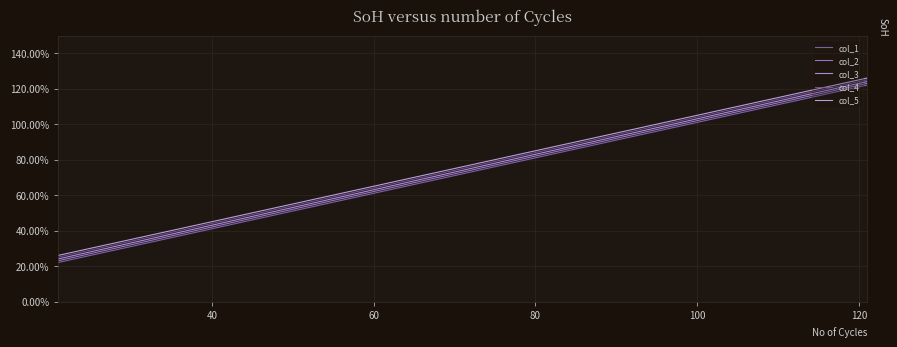

Reading left to right, list all the values displayed in this chart.

col_1: 22	32	42	52	62	72	82	92	102	112	122
col_2: 23	33	43	53	63	73	83	93	103	113	123
col_3: 24	34	44	54	64	74	84	94	104	114	124
col_4: 25	35	45	55	65	75	85	95	105	115	125
col_5: 26	36	46	56	66	76	86	96	106	116	126